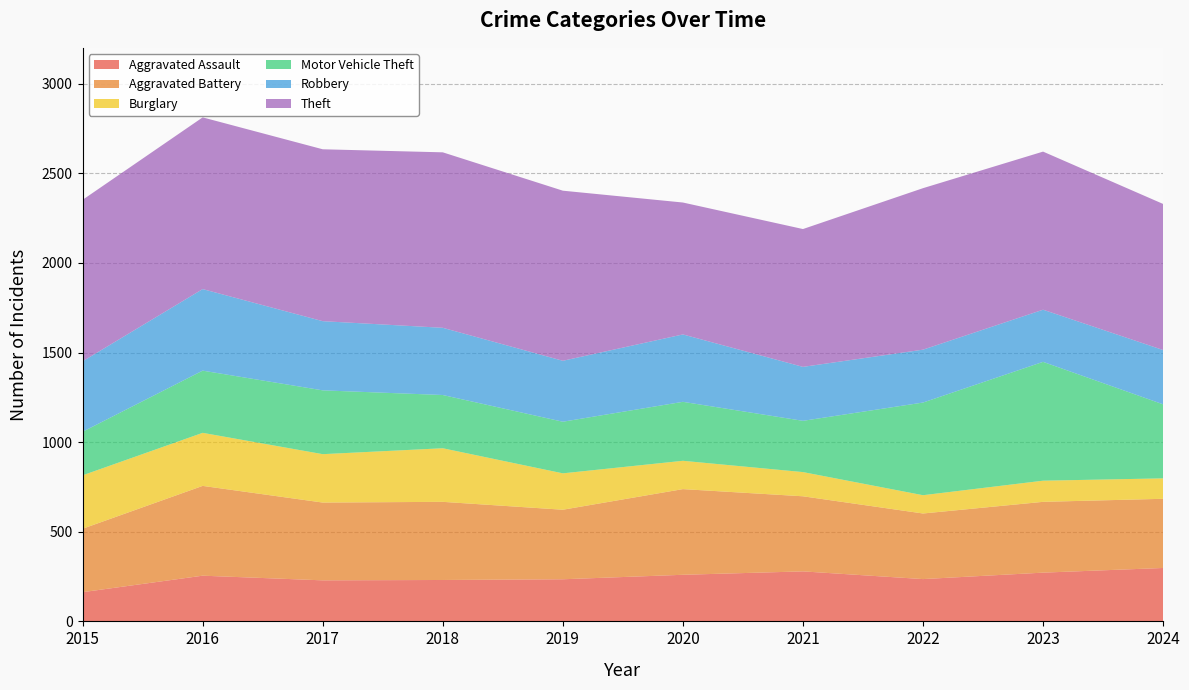

Reading left to right, transcribe all the data shown in this chart.

Aggravated Assault: 2015=163	2016=255	2017=229	2018=231	2019=235	2020=260	2021=279	2022=236	2023=272	2024=298
Aggravated Battery: 2015=354	2016=501	2017=434	2018=436	2019=388	2020=478	2021=419	2022=366	2023=395	2024=386
Burglary: 2015=298	2016=296	2017=270	2018=299	2019=203	2020=158	2021=135	2022=102	2023=118	2024=114
Motor Vehicle Theft: 2015=243	2016=347	2017=356	2018=297	2019=288	2020=329	2021=286	2022=517	2023=663	2024=413
Robbery: 2015=393	2016=455	2017=386	2018=375	2019=340	2020=376	2021=301	2022=295	2023=291	2024=303
Theft: 2015=901	2016=958	2017=959	2018=979	2019=949	2020=736	2021=769	2022=901	2023=882	2024=815